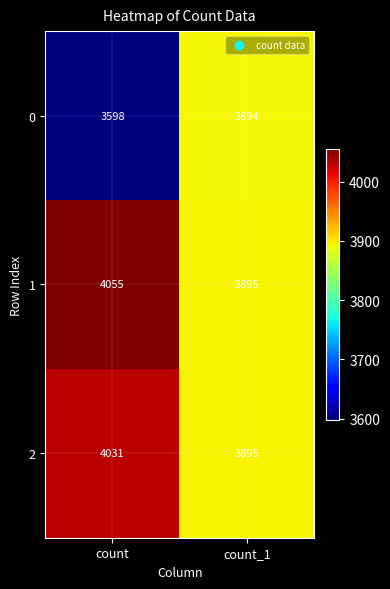

What is the average value of the 0 series?

3746